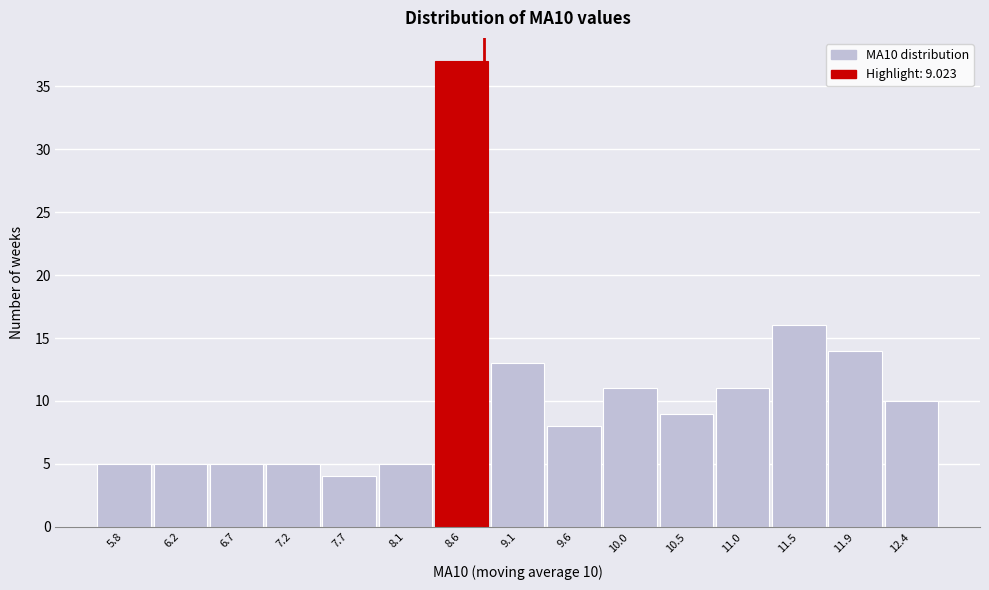

Reading left to right, what are all the values shown in this chart?

5	5	5	5	4	5	37	13	8	11	9	11	16	14	10